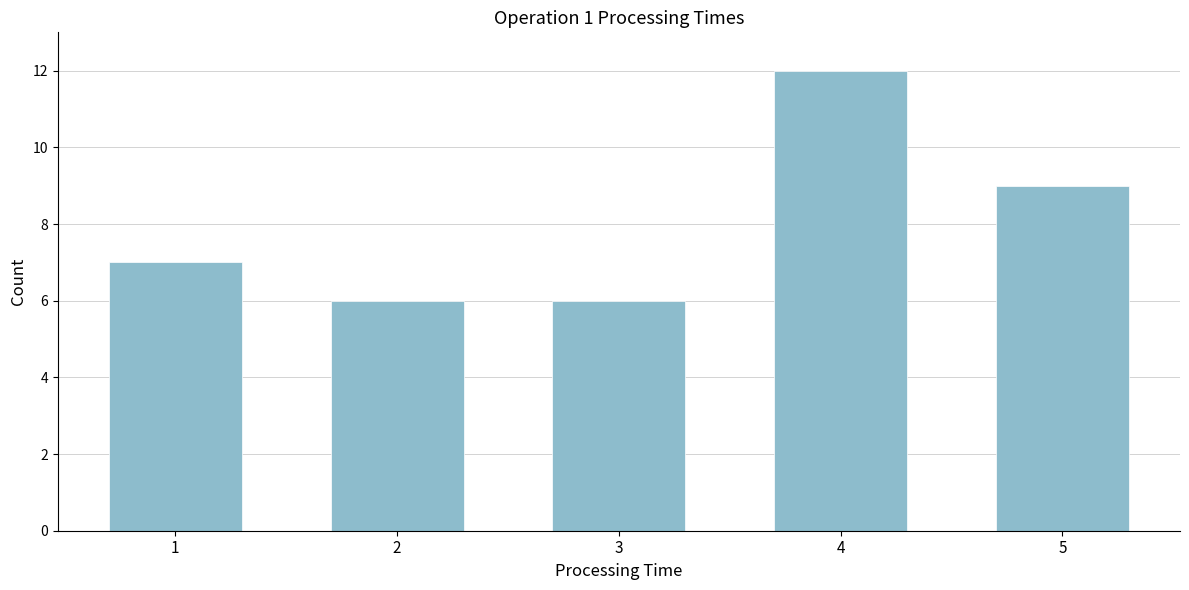

Reading right to left, extract all data points from this chart.

9	12	6	6	7